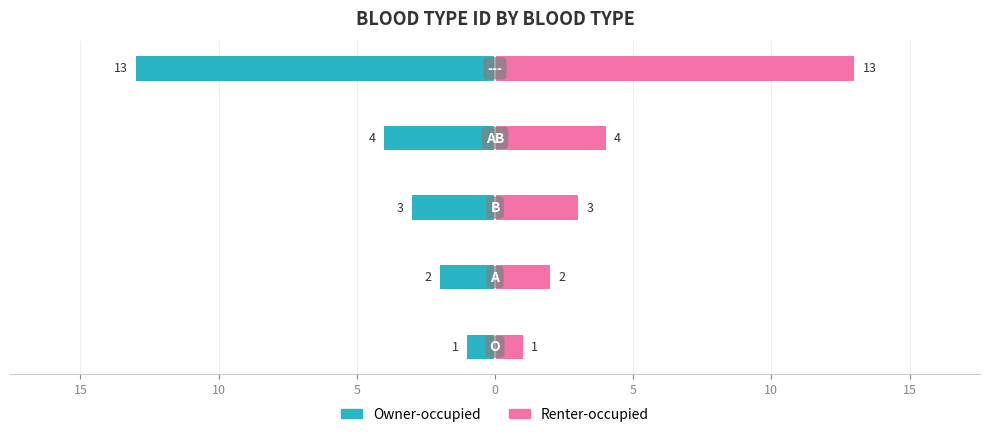

Reading left to right, extract all data points from this chart.

Owner-occupied: -1	-2	-3	-4	-13
Renter-occupied: 1	2	3	4	13